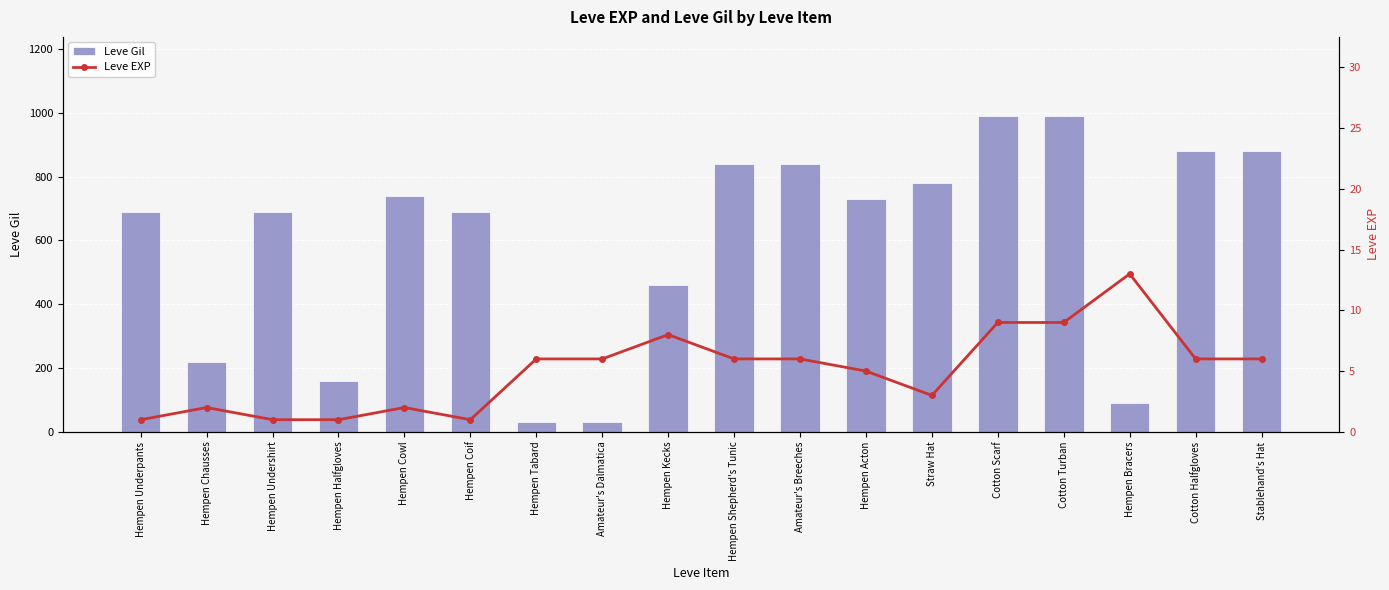

What is the value of the Leve Gil bar at the 14th from the left?

990